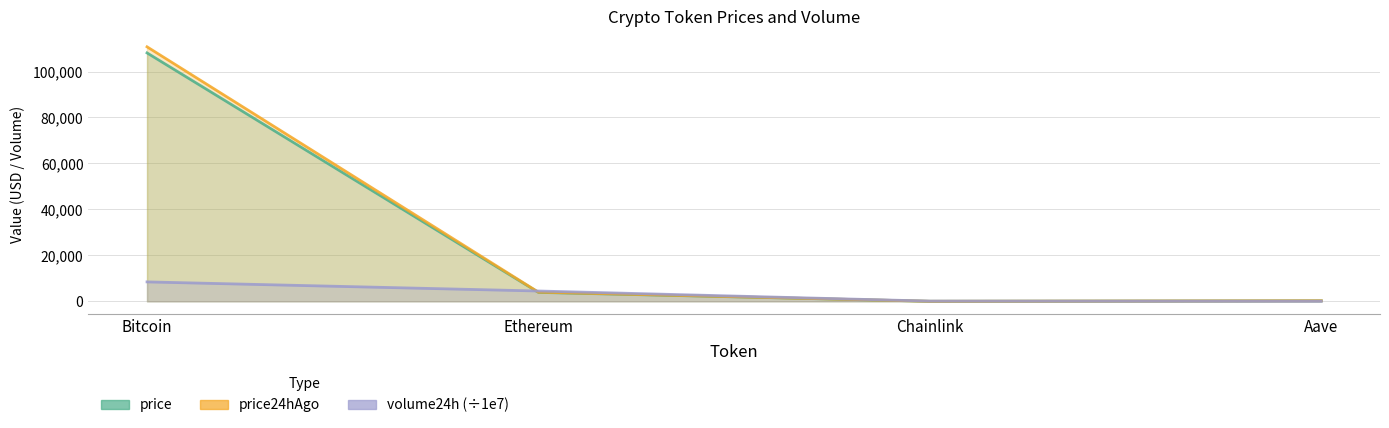

What is the average value of the price24hAgo series?

28746.9